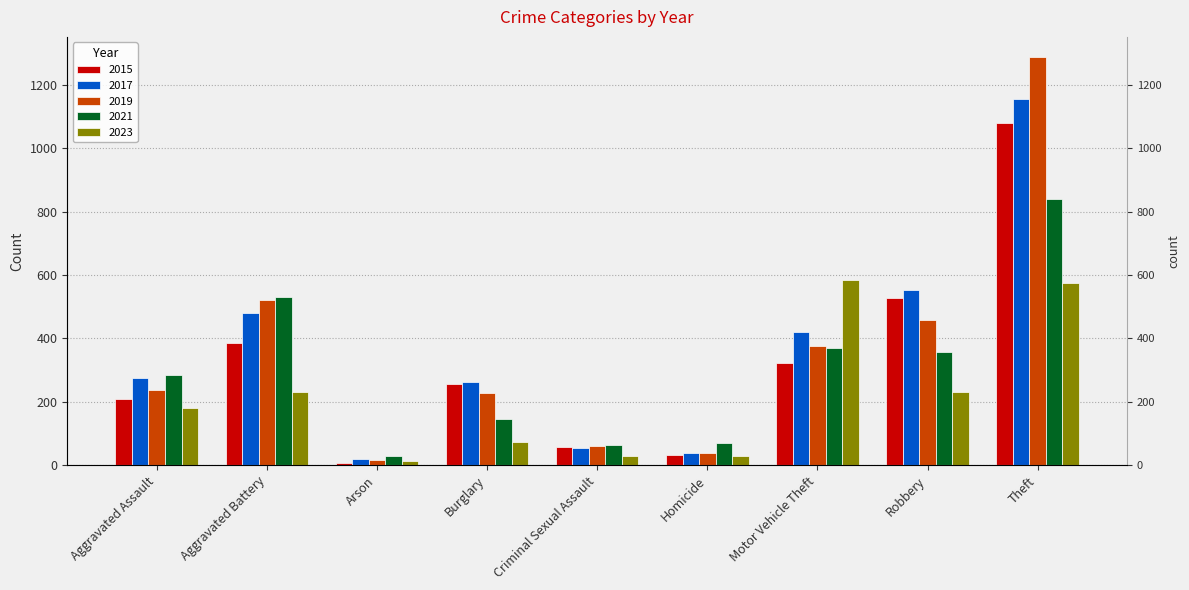

At which category is the sum across all series the highest?

Theft